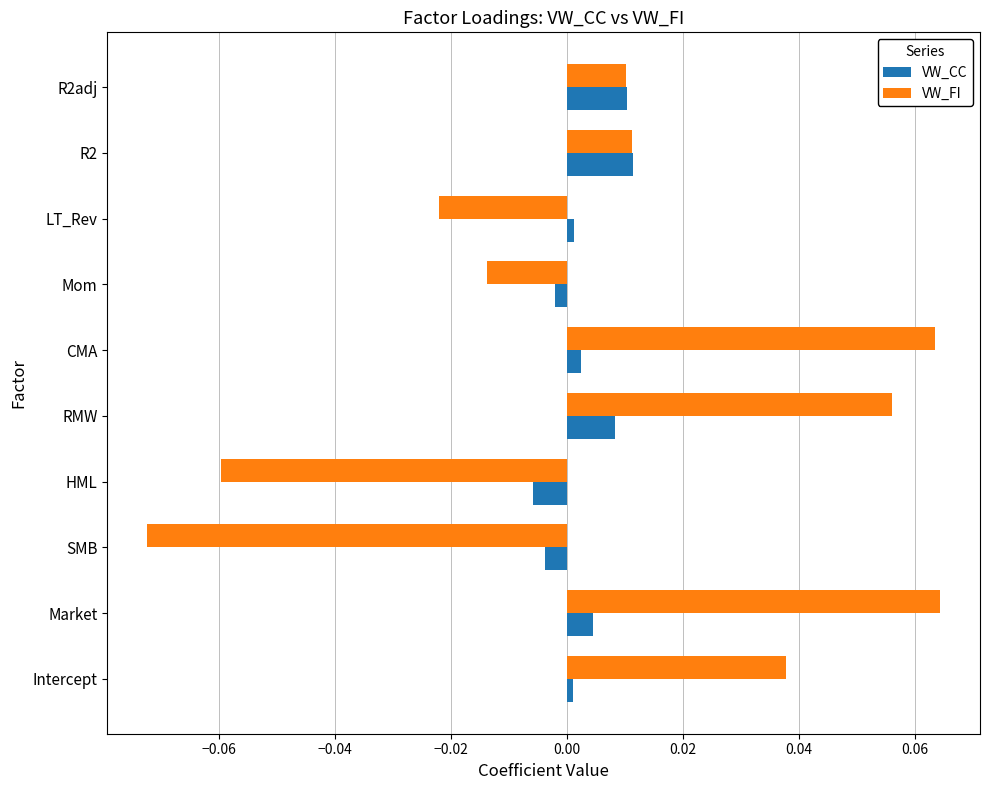

The value of VW_FI at LT_Rev is -0.0. True or false?

True